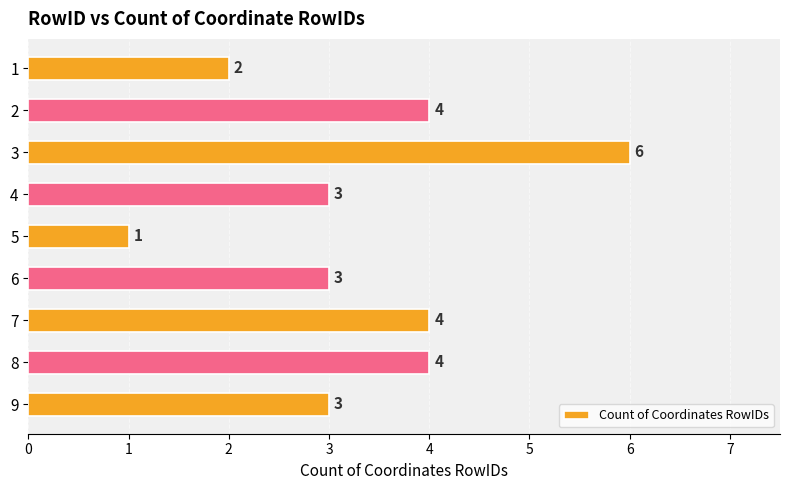

What is the ratio of the value at 5 to the value at 6?

0.3